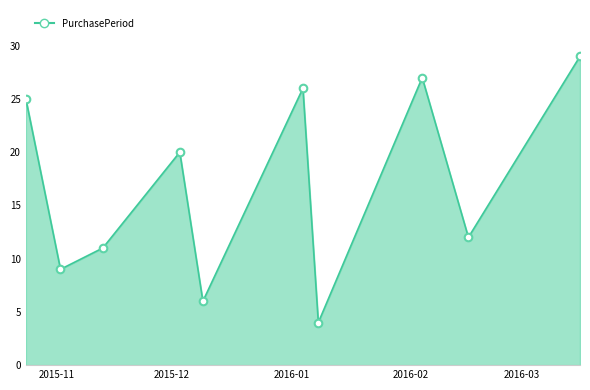

What is the smallest value displayed?

4